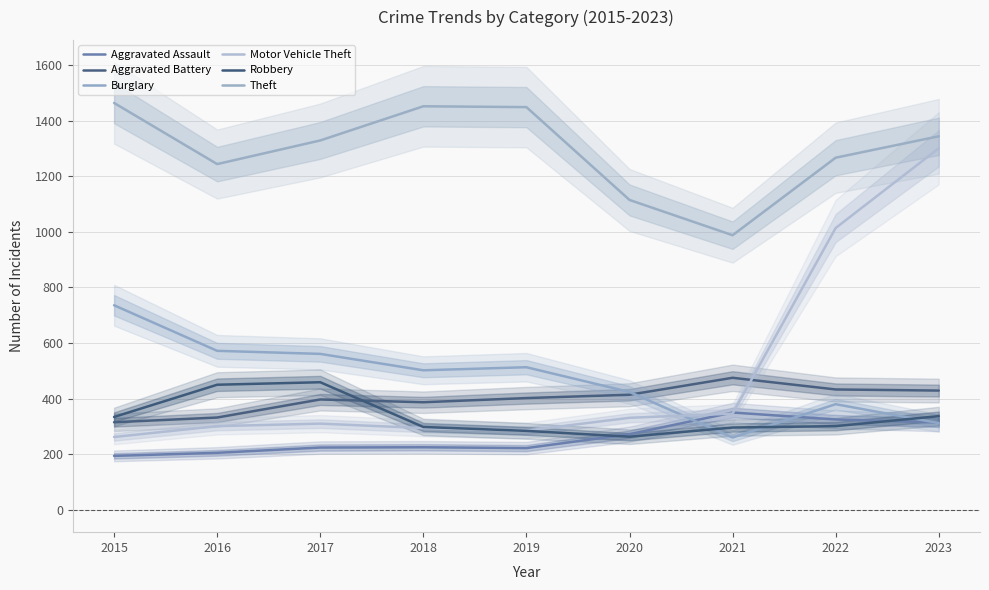

Between 2018 and 2017, which is larger?

2018